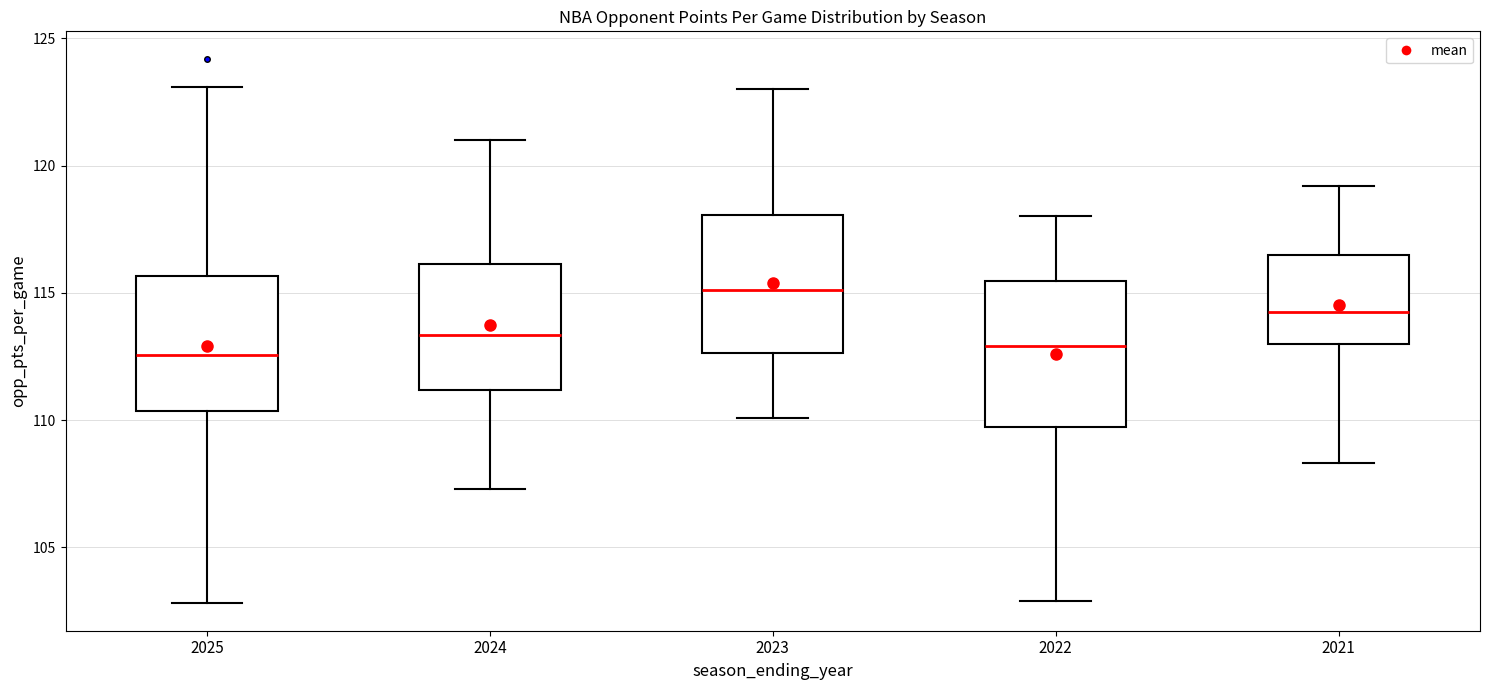

Where is the lower edge of the box at x = 2024 on the y-axis? The values are not printed on the chart, so give them approximately, as read against the axis.

111.0